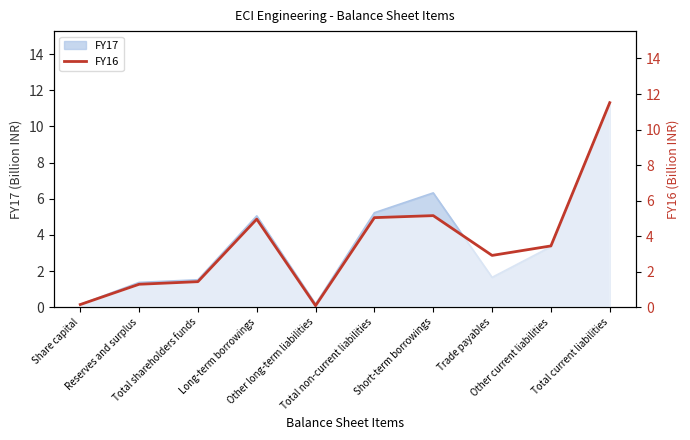

At which category does the chart reach its minimum across all series?

Other long-term liabilities